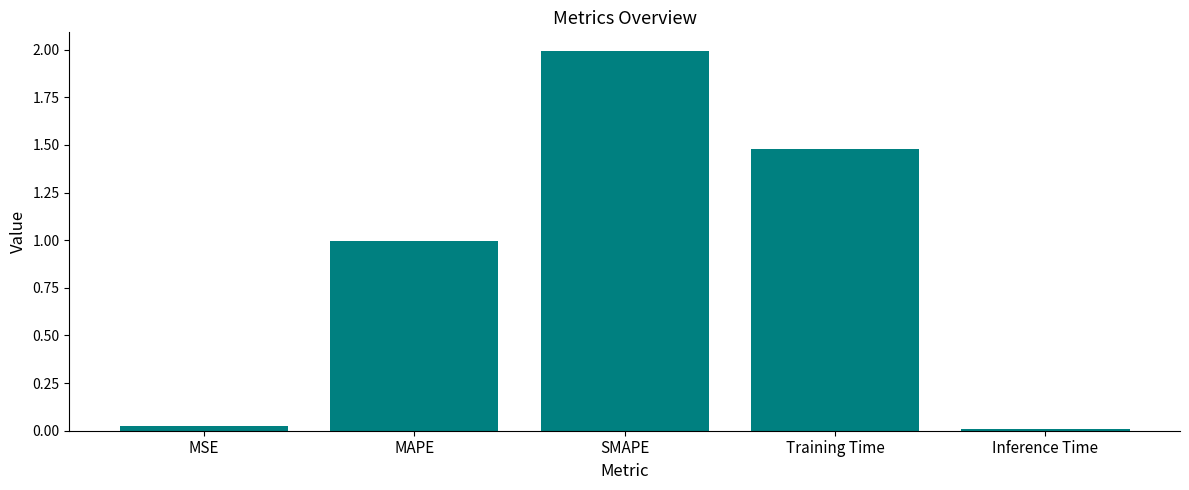

What is the approximate value at SMAPE?

2.0